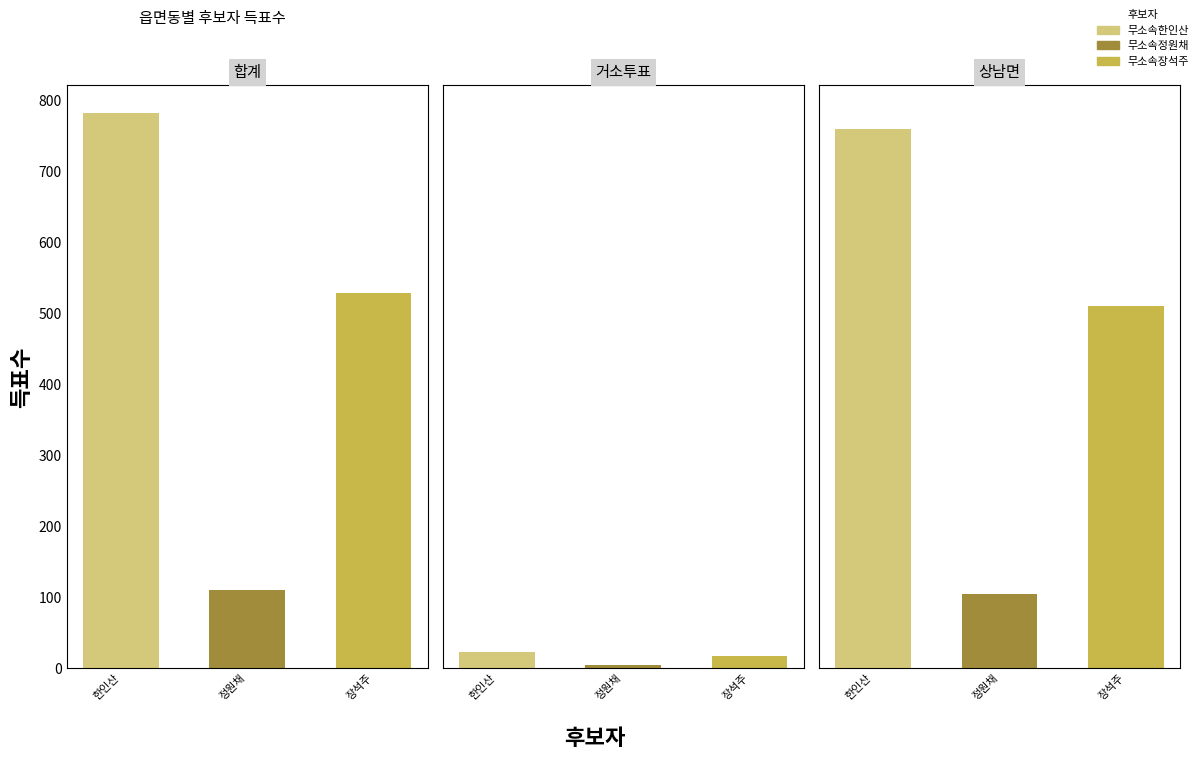

True or false: 무소속장석주 has a value of 299 at 합계.

False